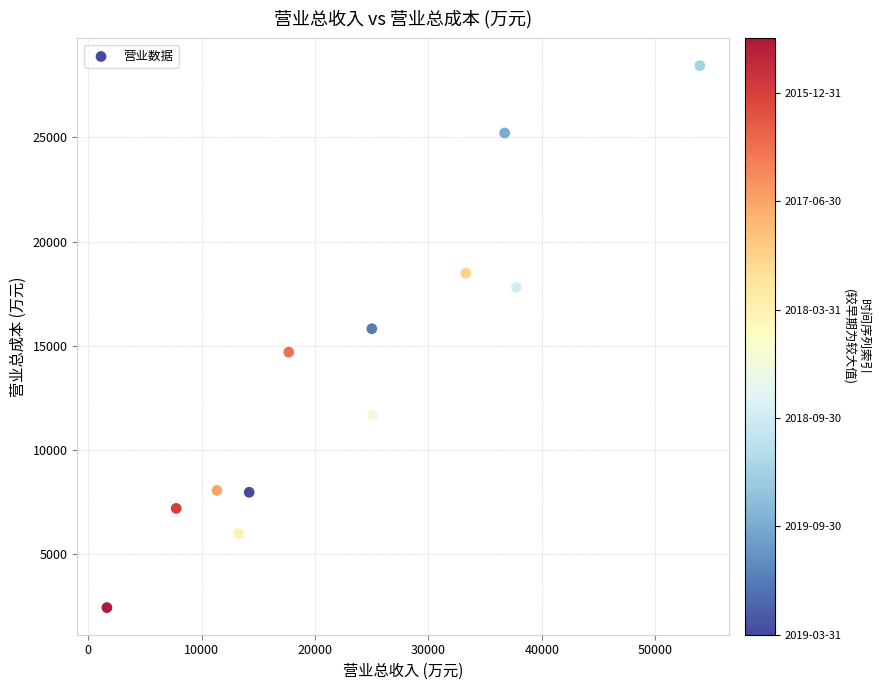

What is the range of X values (max minus min)?

52271